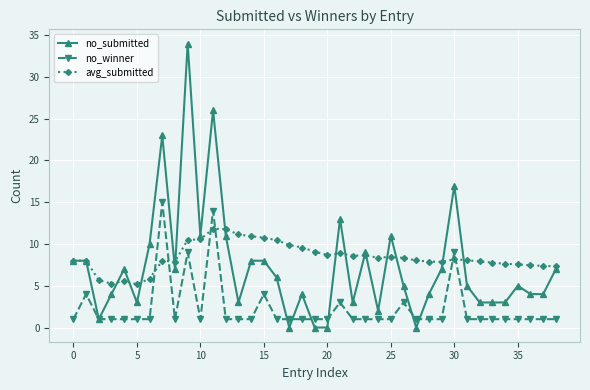

True or false: no_submitted has more than 2 points higher than both neighbors.

True